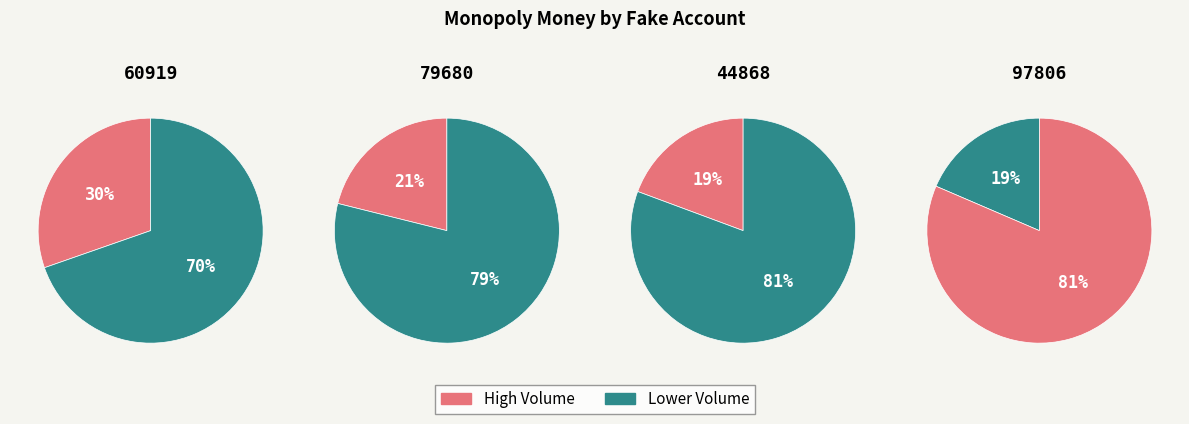

The 97728 slice represents 9% of the pie. True or false?

False